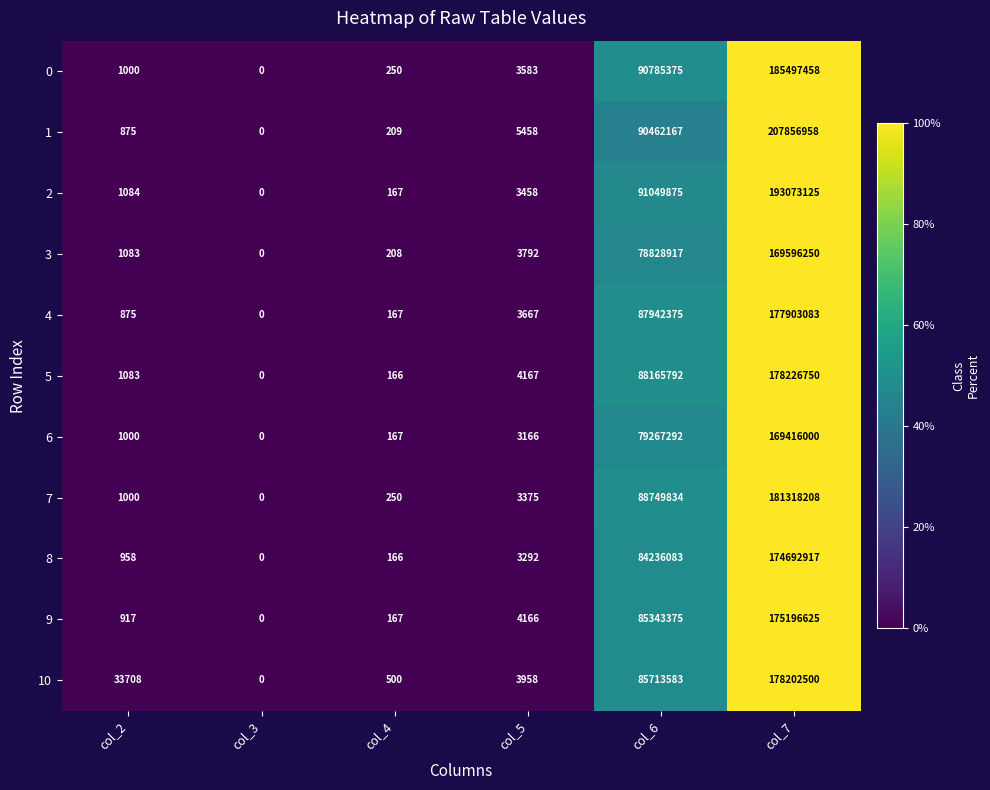

True or false: 4 has a value of 2503 at col_5.

False